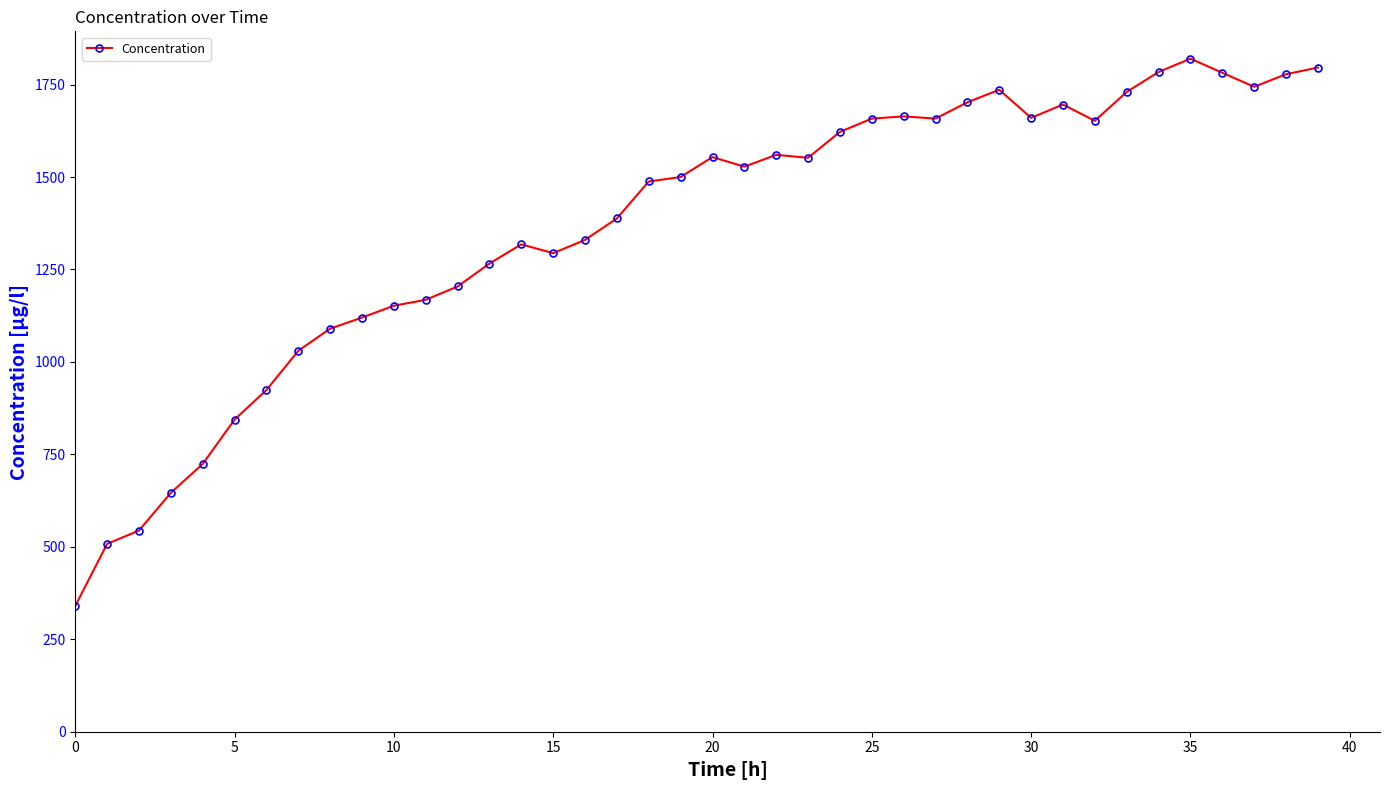

What is the sum of all values?

54554